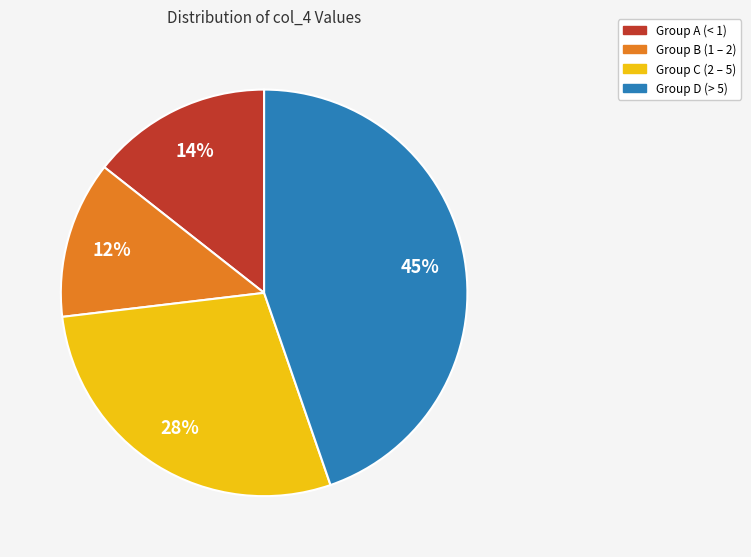

Is it true that Group C (2 – 5) is 34% of the pie?

False